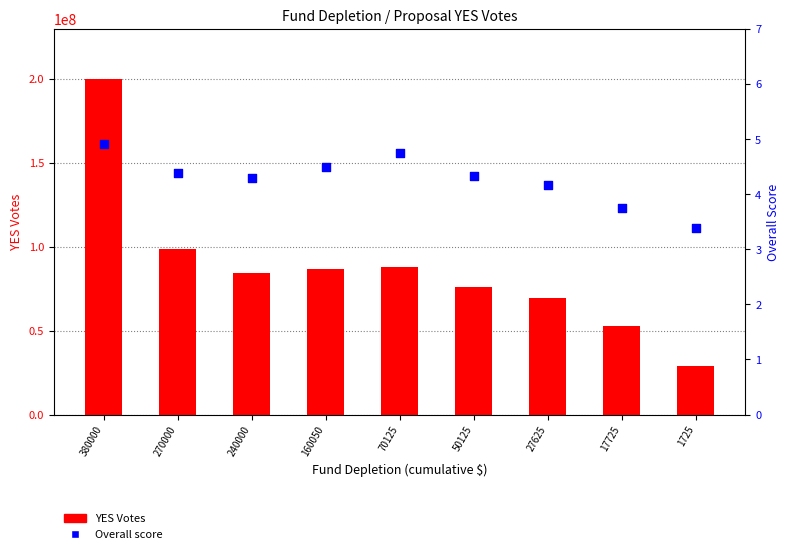

At how many categories does at least one series exceed 75713713?

6